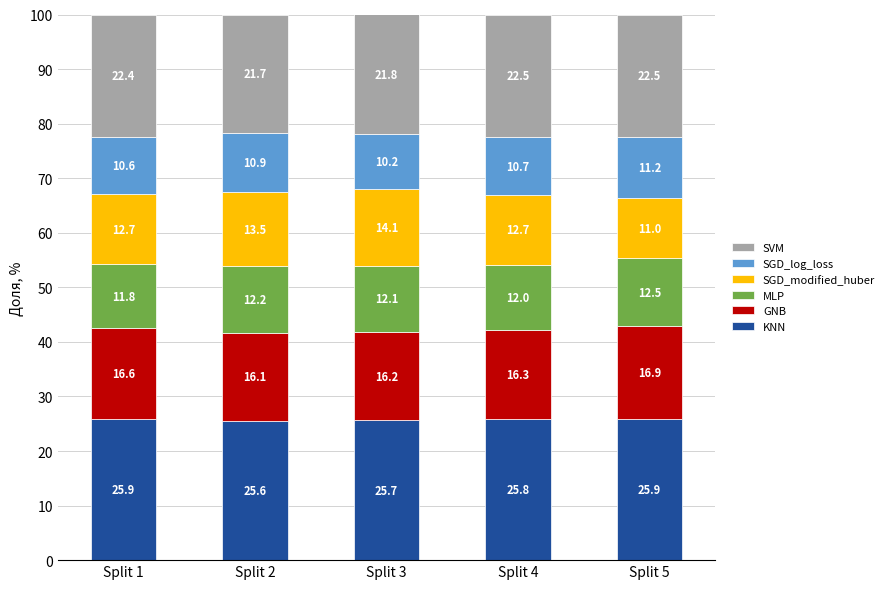

At which label does KNN reach its minimum?

Split 2